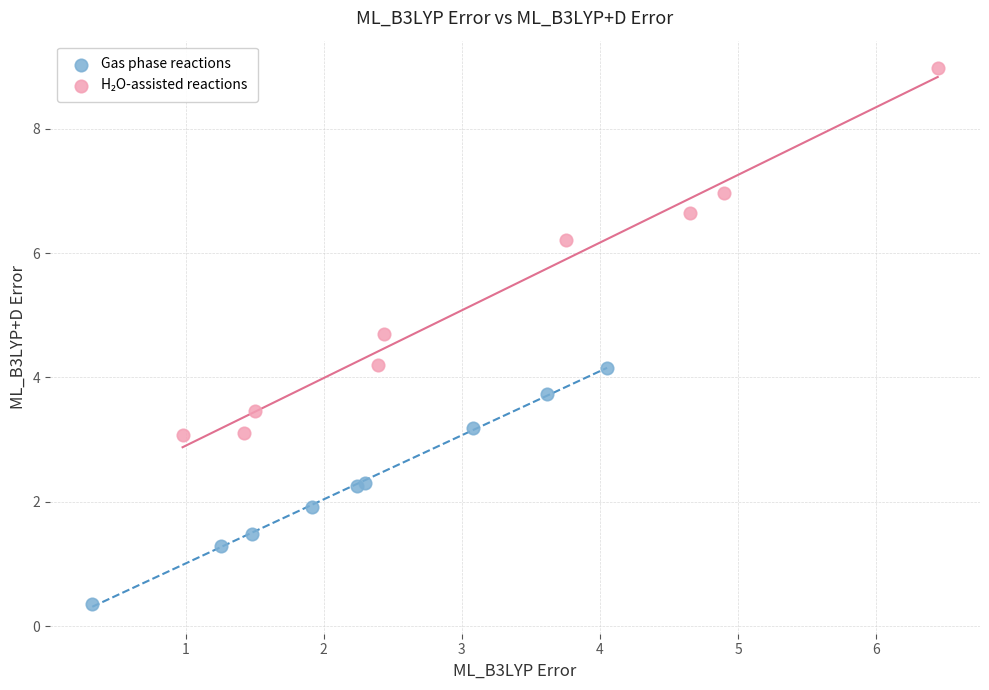

Which series contains the lowest Y value?

Gas phase reactions